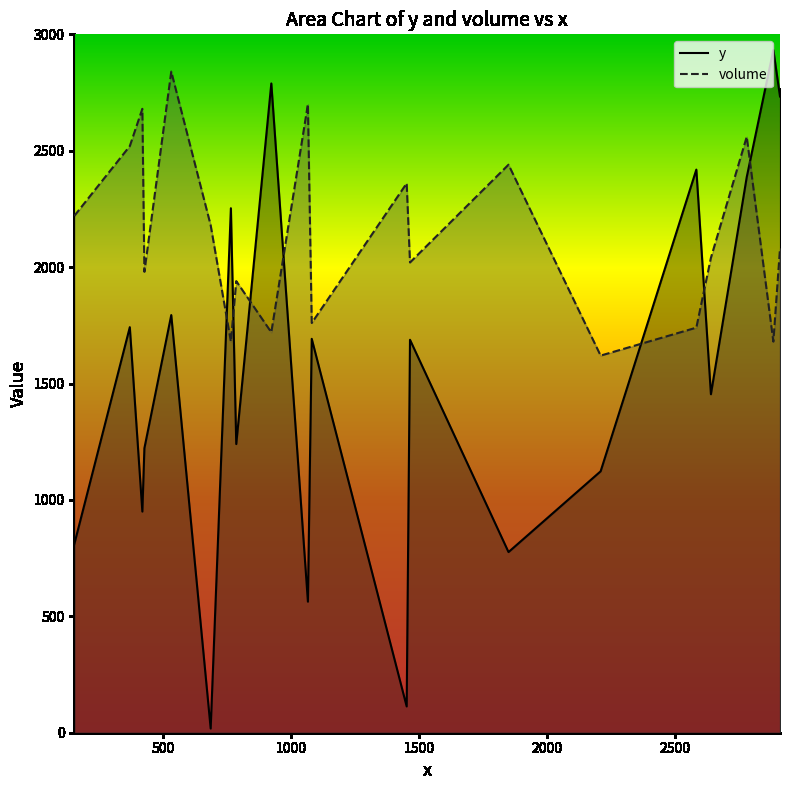

List the series in order of their peak value, lowest first.

volume, y